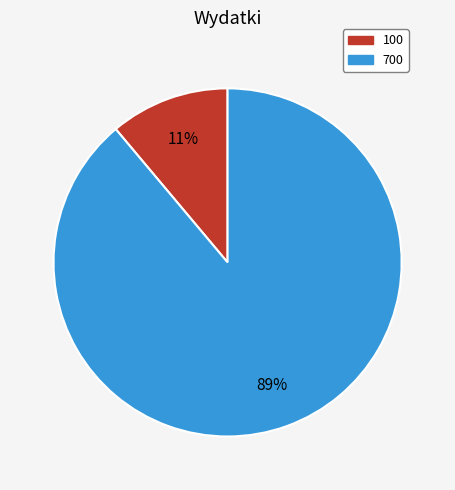

To the nearest percent, what is the combined percentage of 100 and 700?

100%